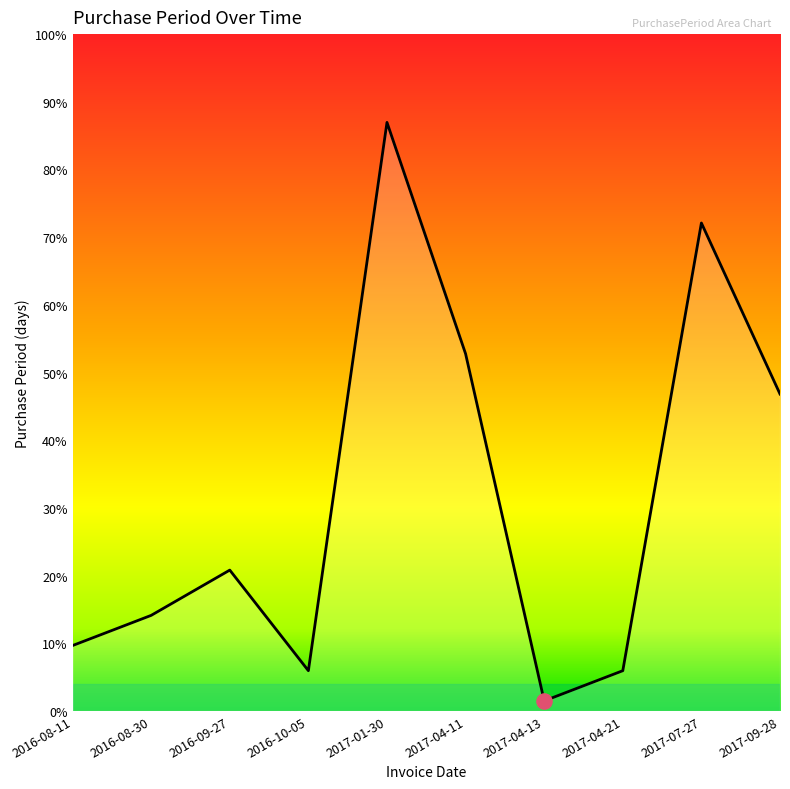

What is the ratio of the value at 2017-04-11 to the value at 2017-01-30?

0.6